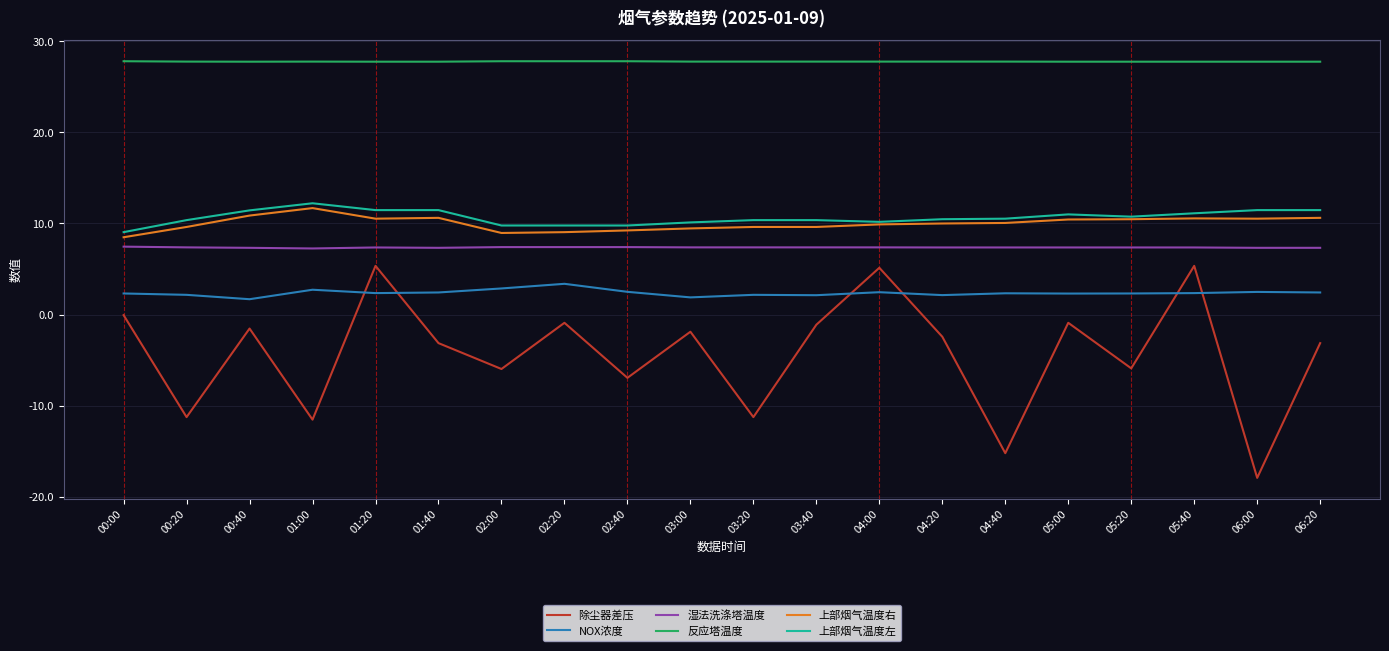

Between 00:40 and 04:40, which series saw the biggest shift?

除尘器差压